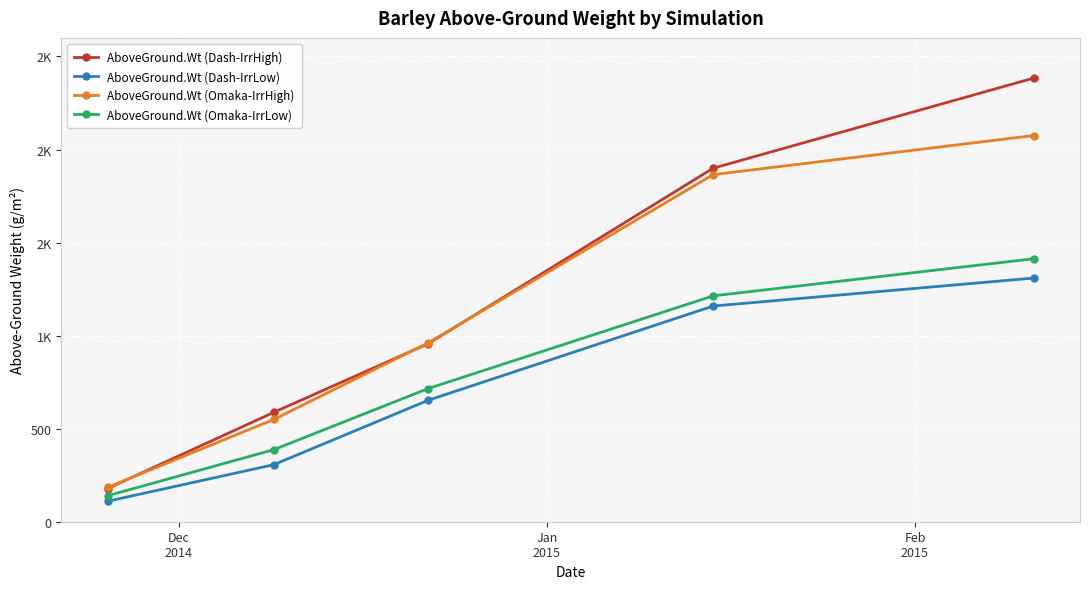

What are all the series names shown in the legend?

AboveGround.Wt (Dash-IrrHigh), AboveGround.Wt (Dash-IrrLow), AboveGround.Wt (Omaka-IrrHigh), AboveGround.Wt (Omaka-IrrLow)